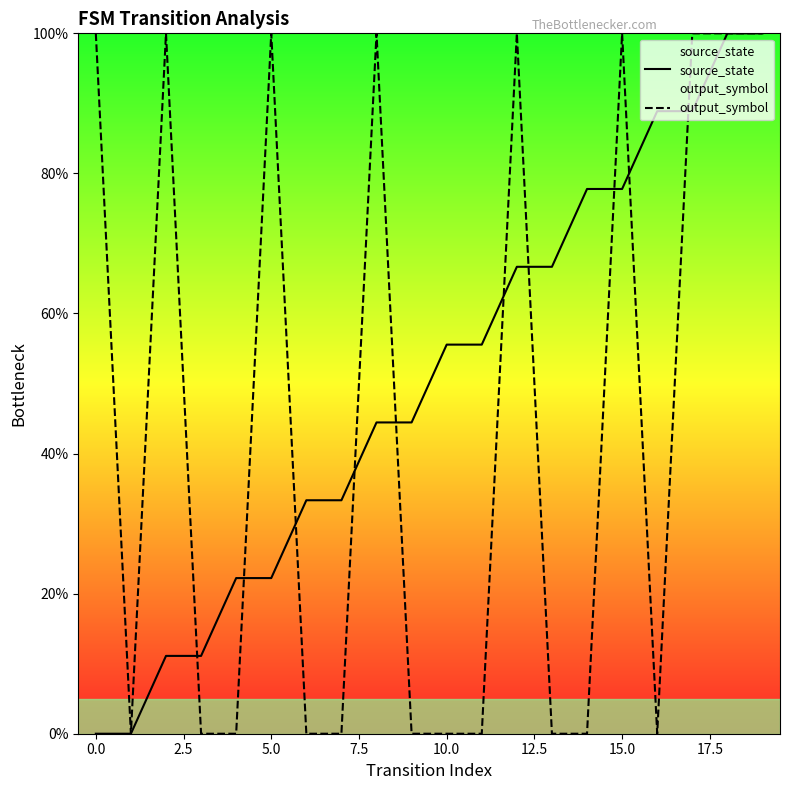

What is the greatest value displayed?

100.0